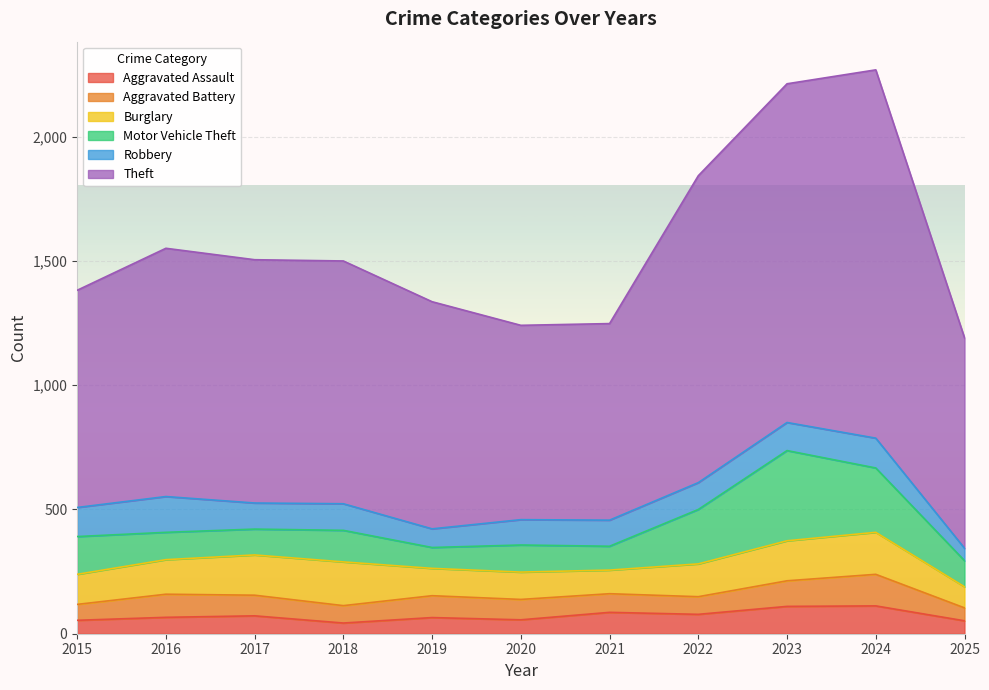

What is the difference between the second highest and minimum values in the Burglary series?

84